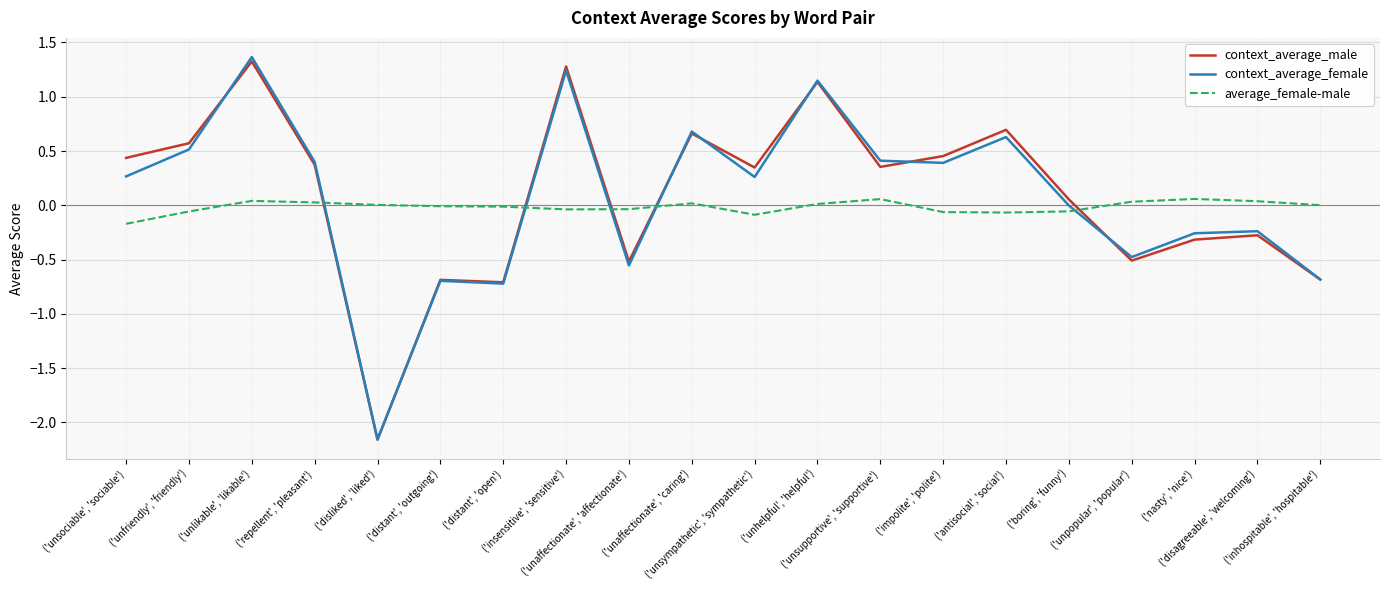

How many intersections are there between context_average_female and average_female-male?

5